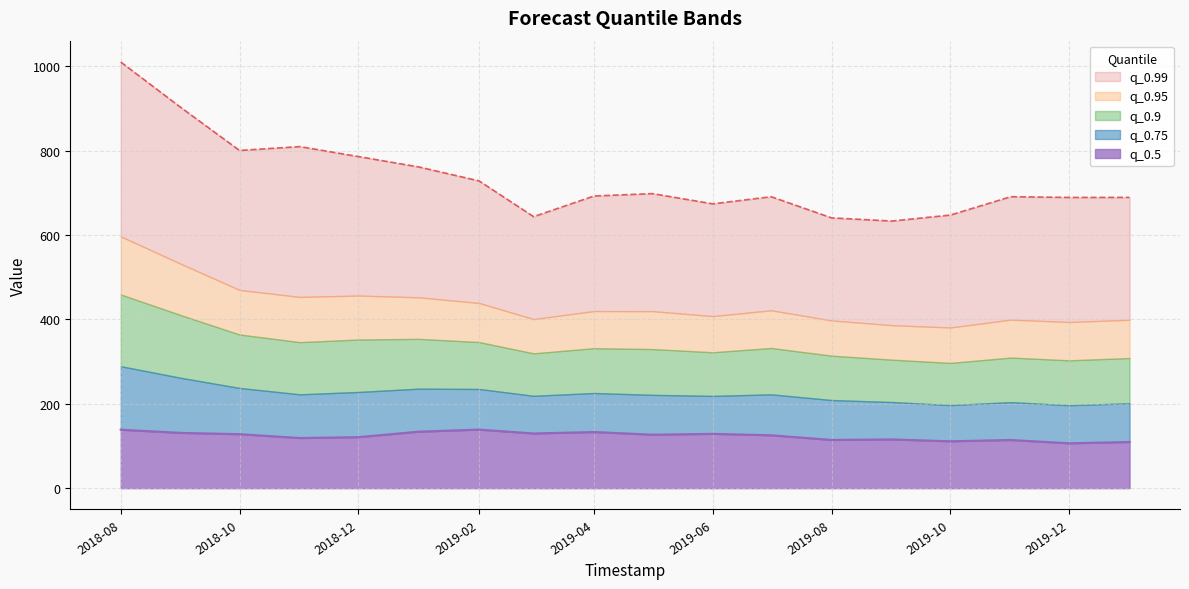

Which series changed the most between 2019-01-01 and 2019-05-01?

q_0.99